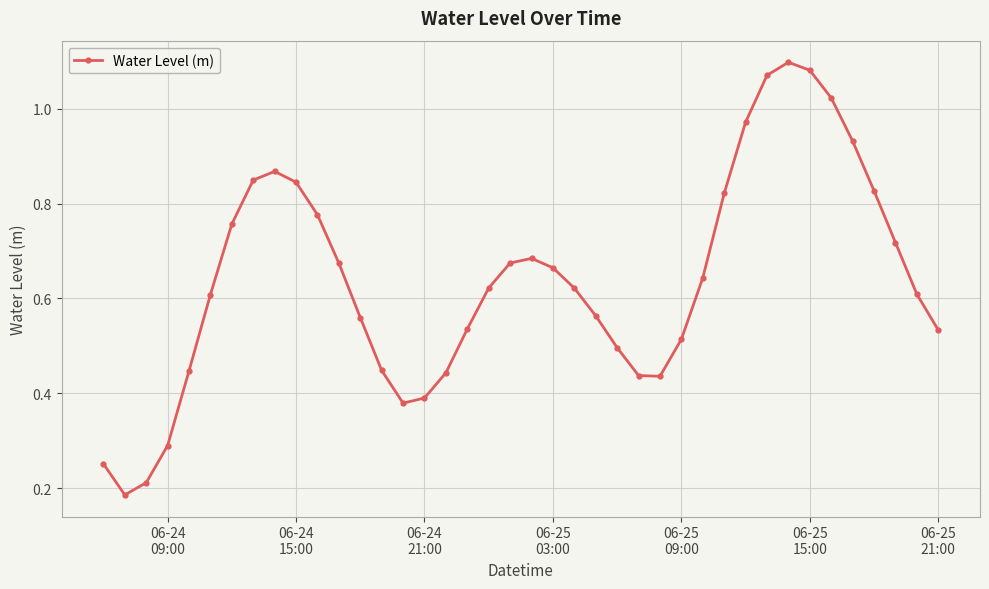

True or false: there are more than 2 points higher than both neighbors.

True